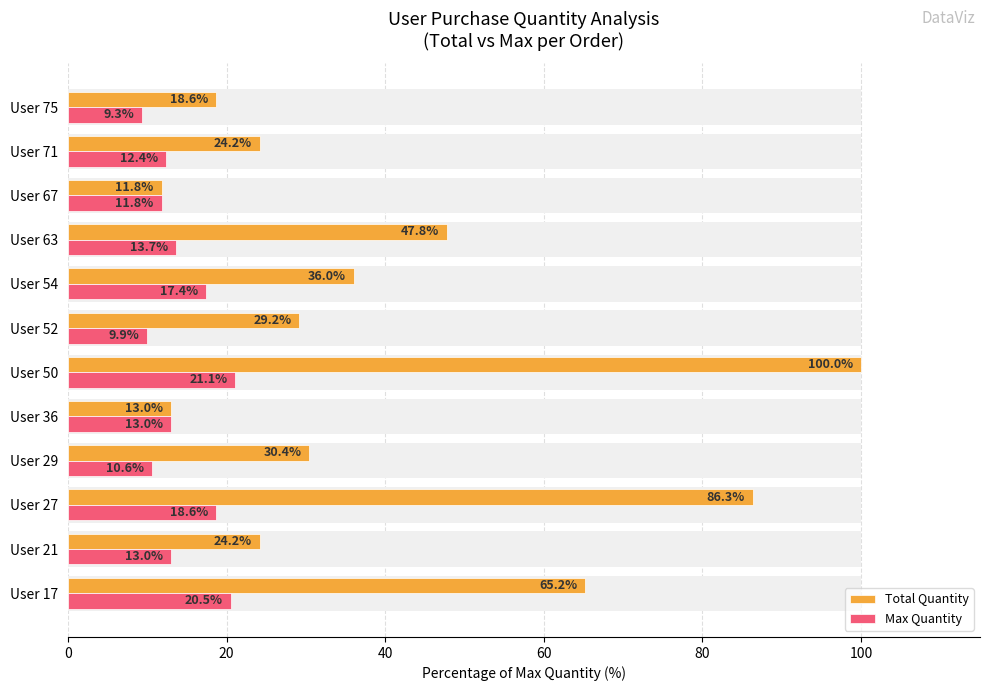

What is the greatest value displayed?

100.0